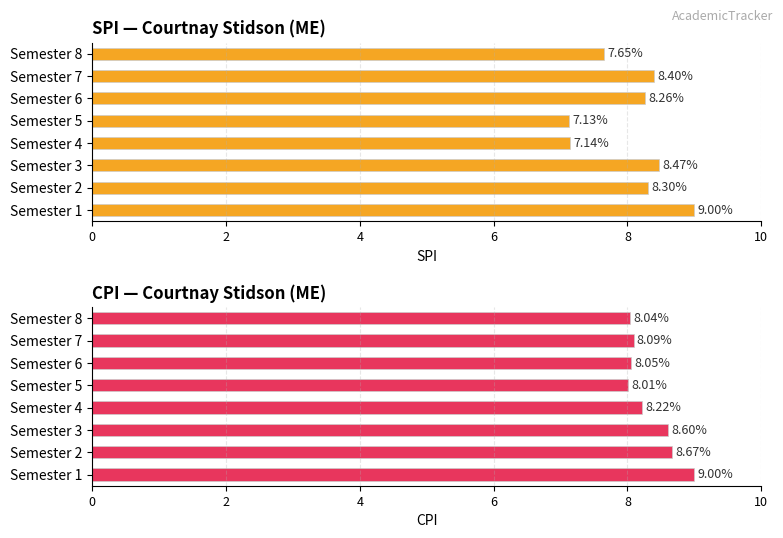

At Semester 5, list the series in order from largest to smallest.

CPI, SPI